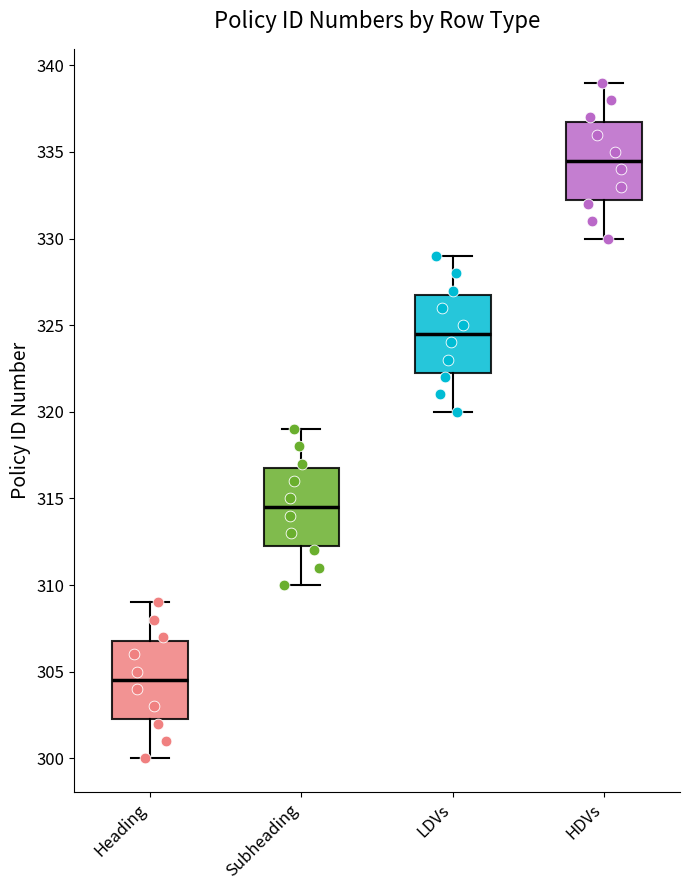

Reading left to right, read every box against the y-axis: the position of its median line, the range the box covers, and the ends of its whiskers. The values are not printed on the chart, so give them approximately, as read against the axis.

Heading: median 304.5, box 302.5 to 307.0, whiskers 300.0 to 309.0
Subheading: median 314.5, box 312.5 to 317.0, whiskers 310.0 to 319.0
LDVs: median 324.5, box 322.5 to 327.0, whiskers 320.0 to 329.0
HDVs: median 334.5, box 332.5 to 337.0, whiskers 330.0 to 339.0